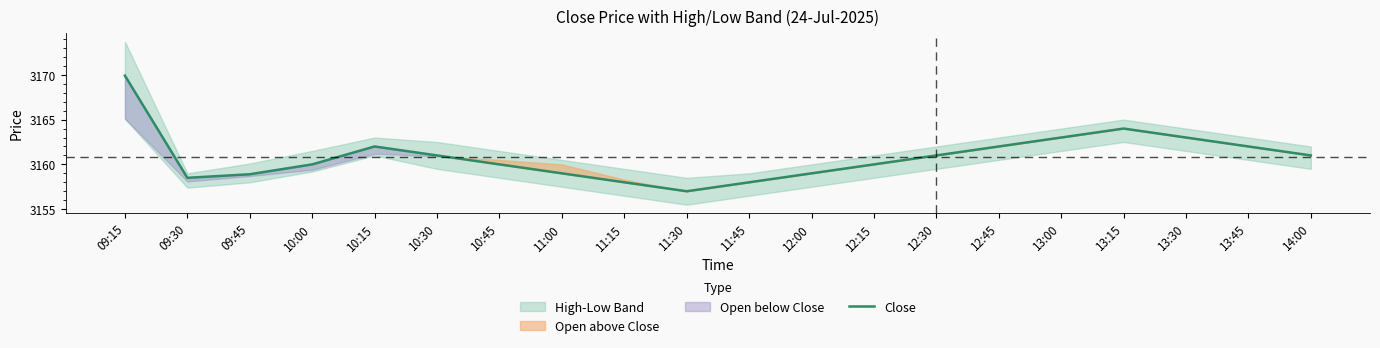

Rank the categories by value from lowest to highest.

11:30, 11:15, 11:45, 09:30, 09:45, 11:00, 12:00, 10:00, 10:45, 12:15, 10:30, 12:30, 14:00, 10:15, 12:45, 13:45, 13:00, 13:30, 13:15, 09:15